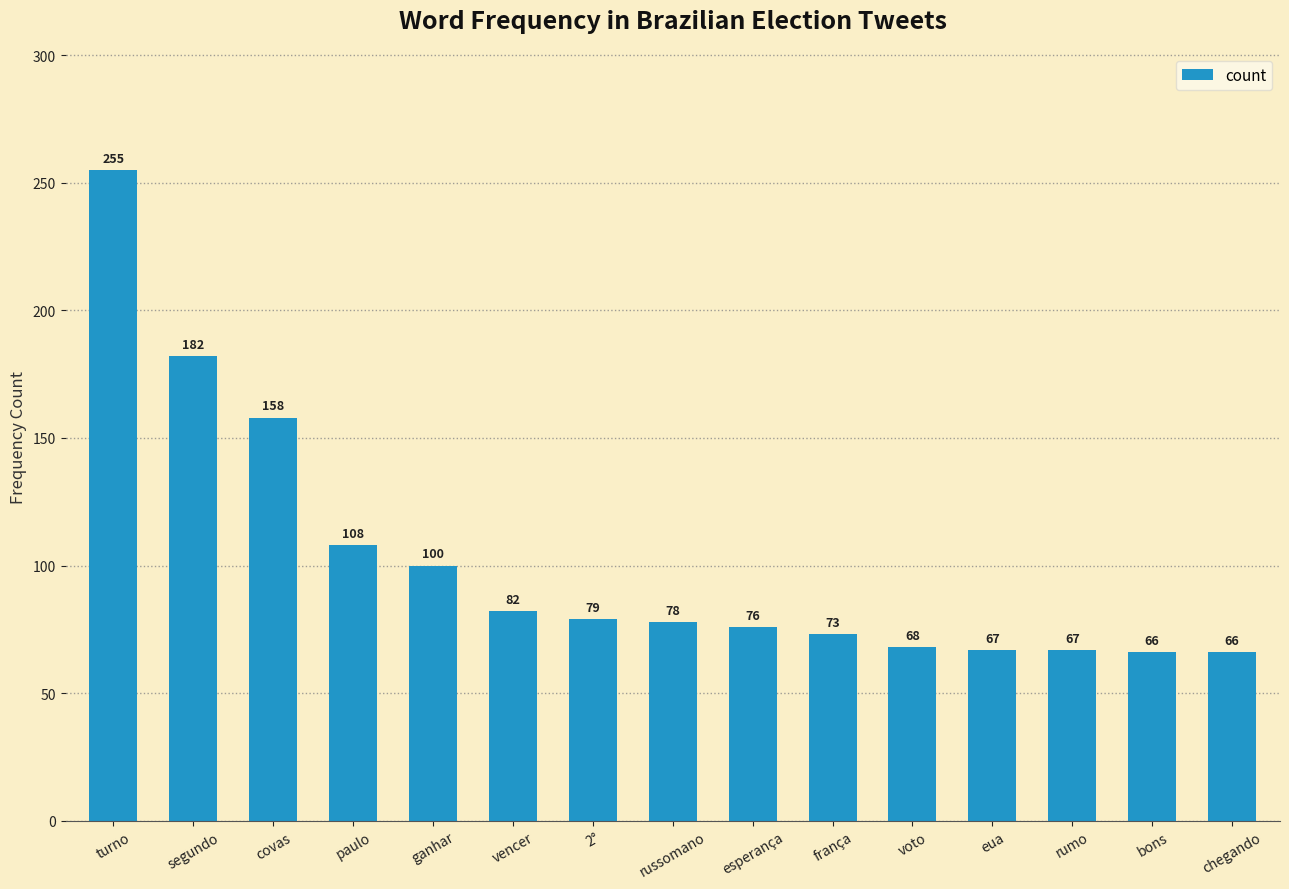

What is the label of the 13th bar from the right?

covas